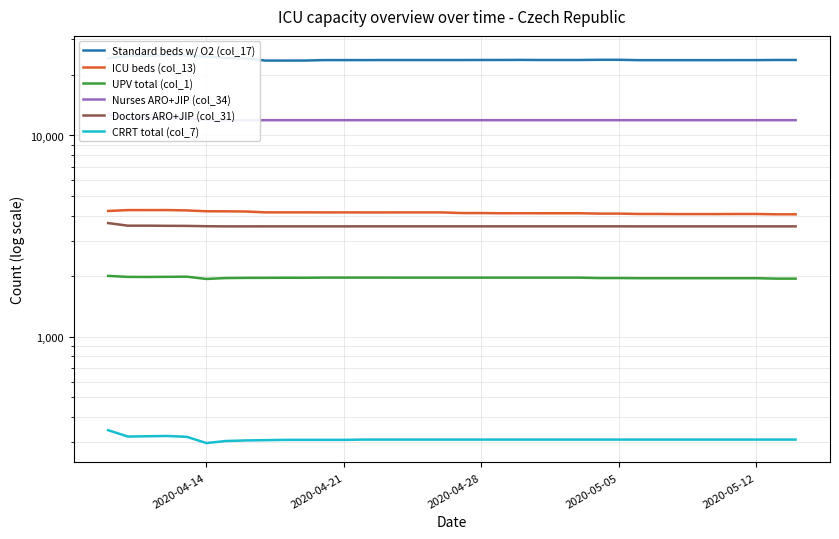

What position from the left is 2020-05-12?

5